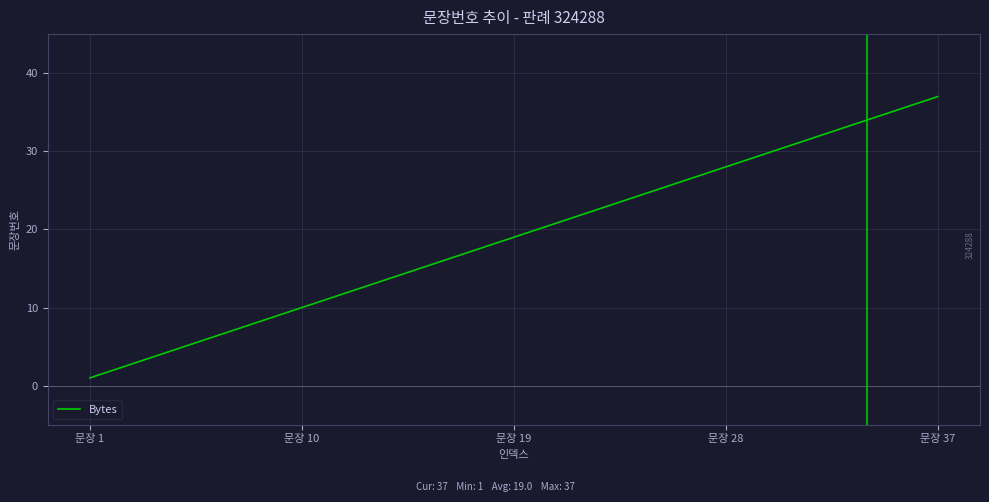

What is the difference between the maximum and minimum values?

36